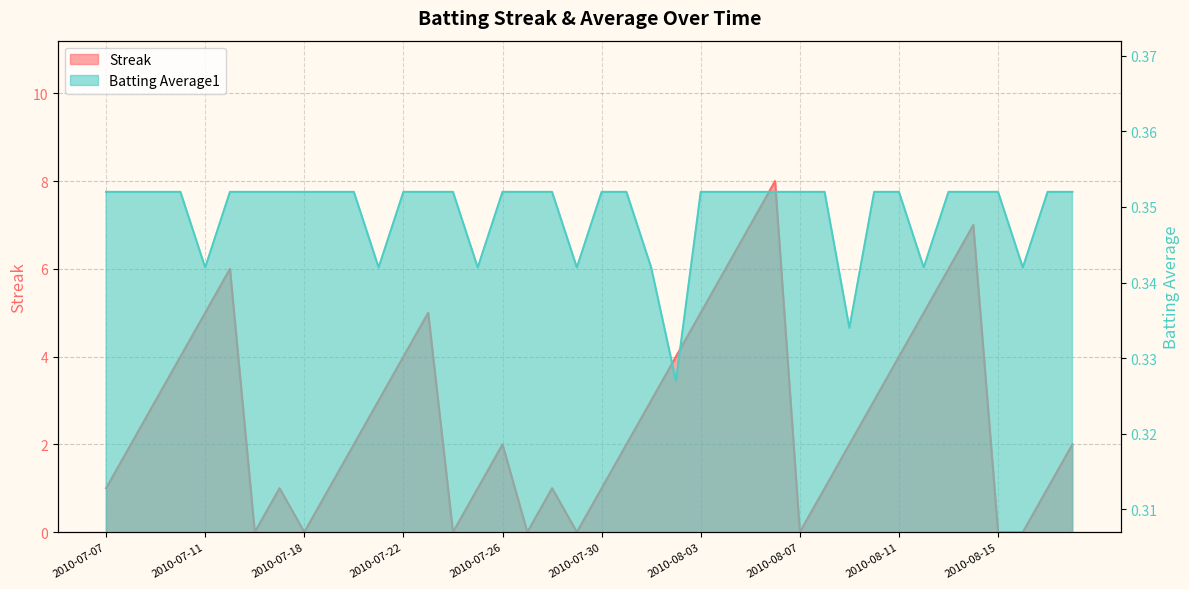

What is the label of the 40th point from the left?

2010-08-18